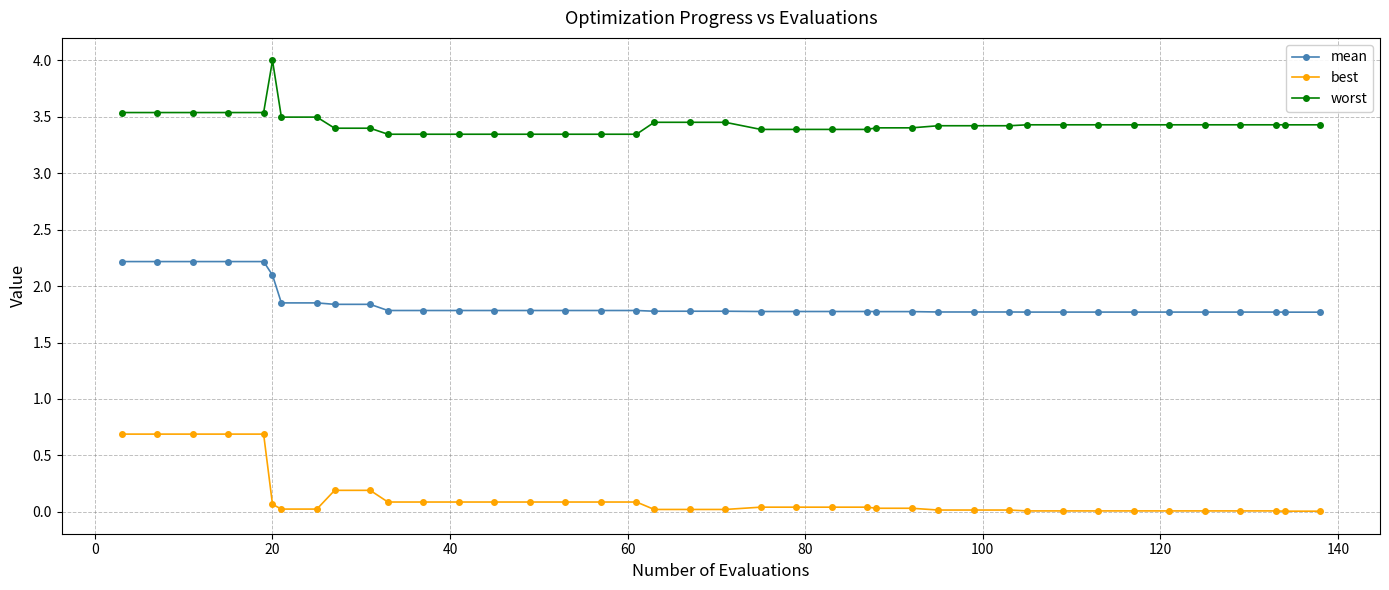

Rank the series by their maximum value, from lowest to highest.

best, mean, worst